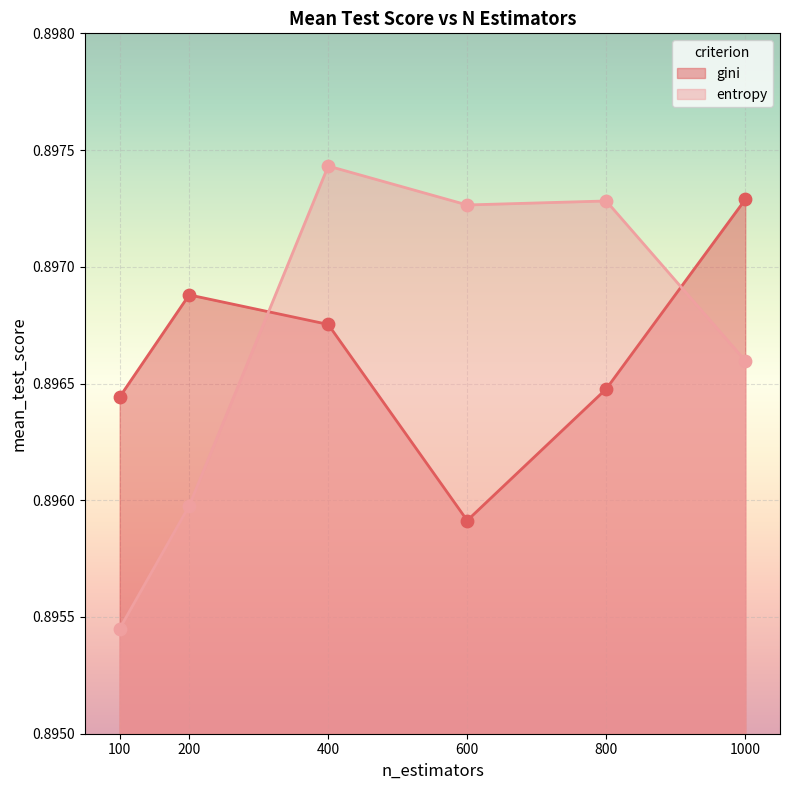

Which series contains the highest Y value?

entropy